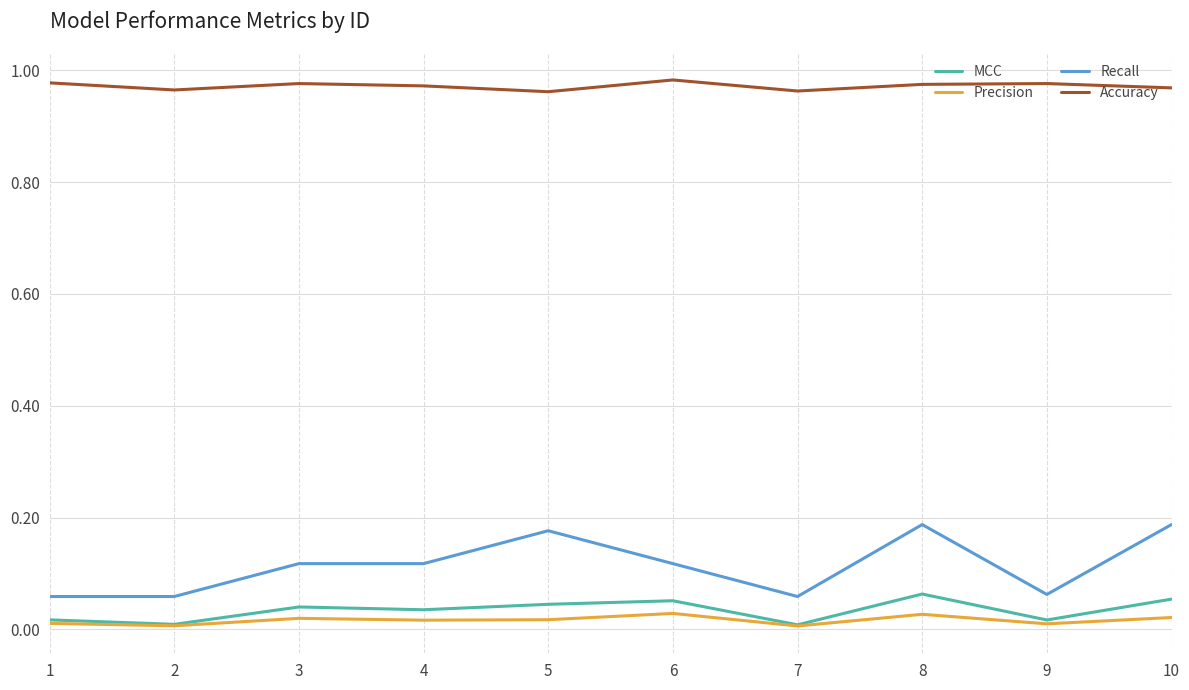

True or false: MCC and Recall intersect in this chart.

False